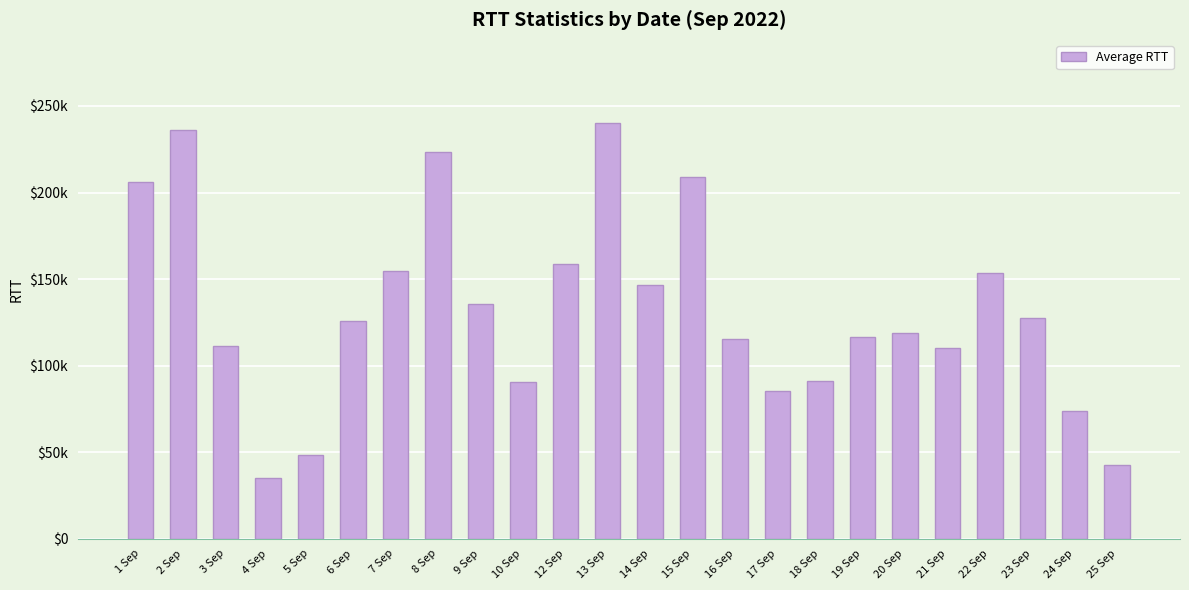

How many values exceed 125532?

12